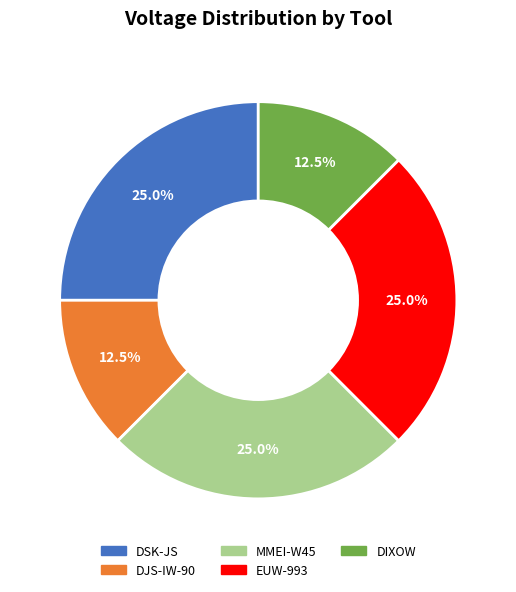

Is there any slice that represents more than half of the pie?

No